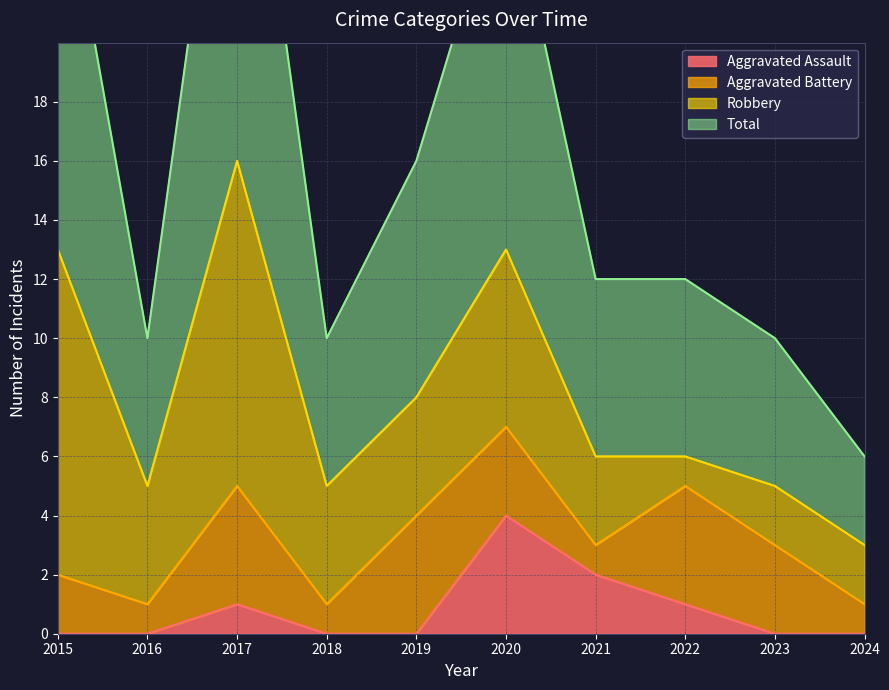

At which category does Total reach its first local valley?

2016